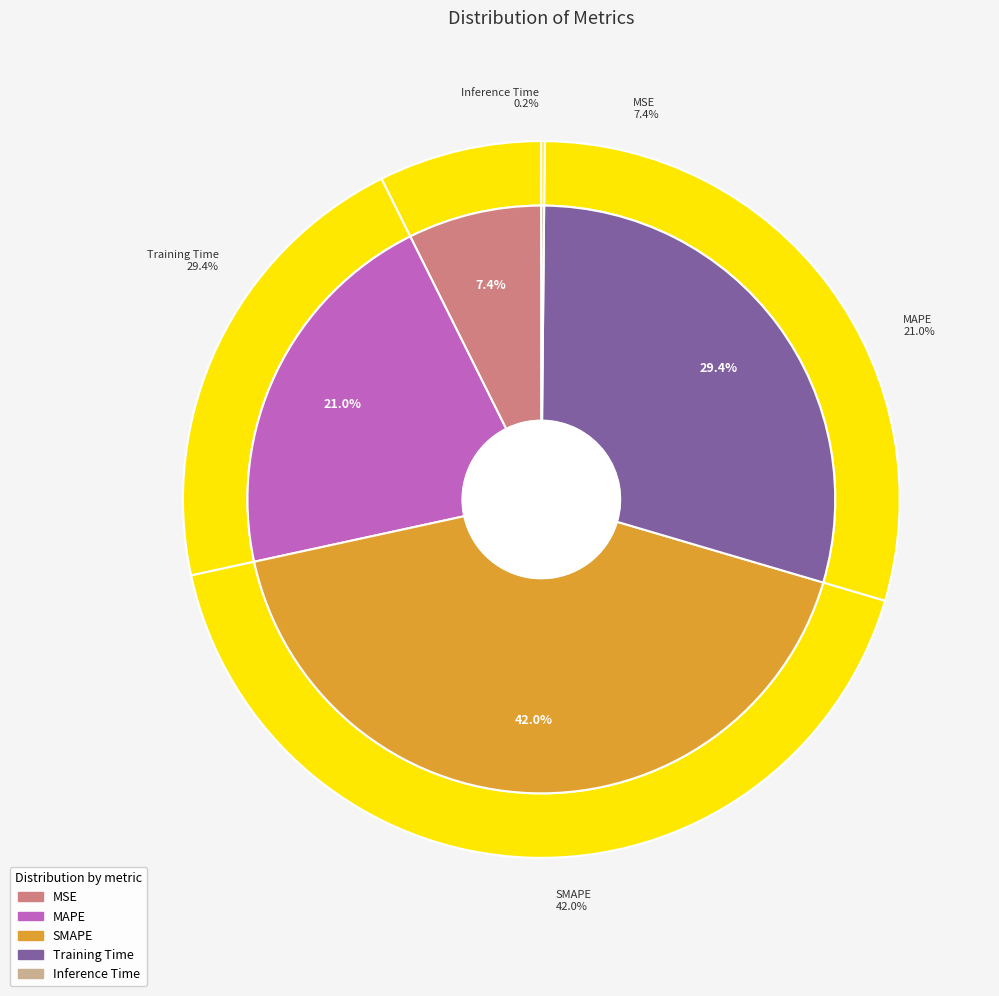

Which slice is the smallest?

Inference Time